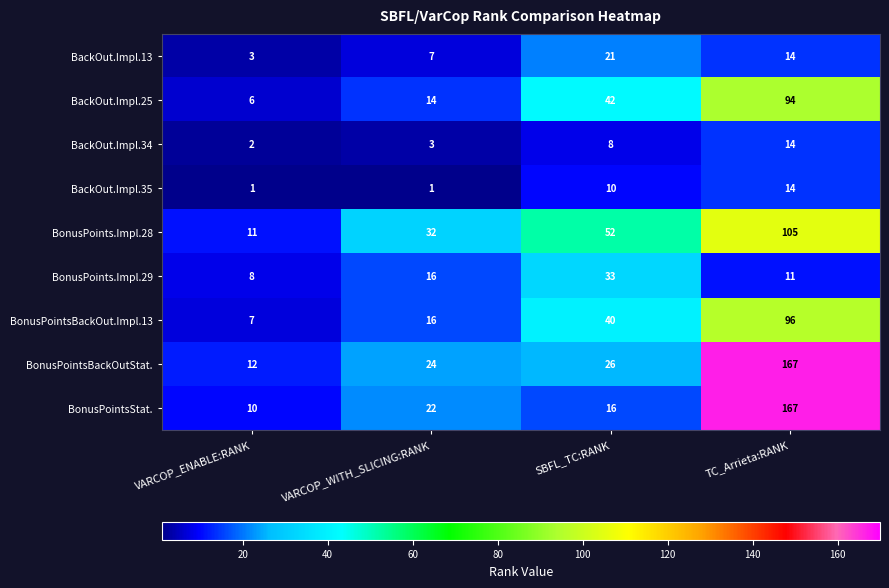

How many values in the BonusPoints.Impl.29 series are below 16?

2